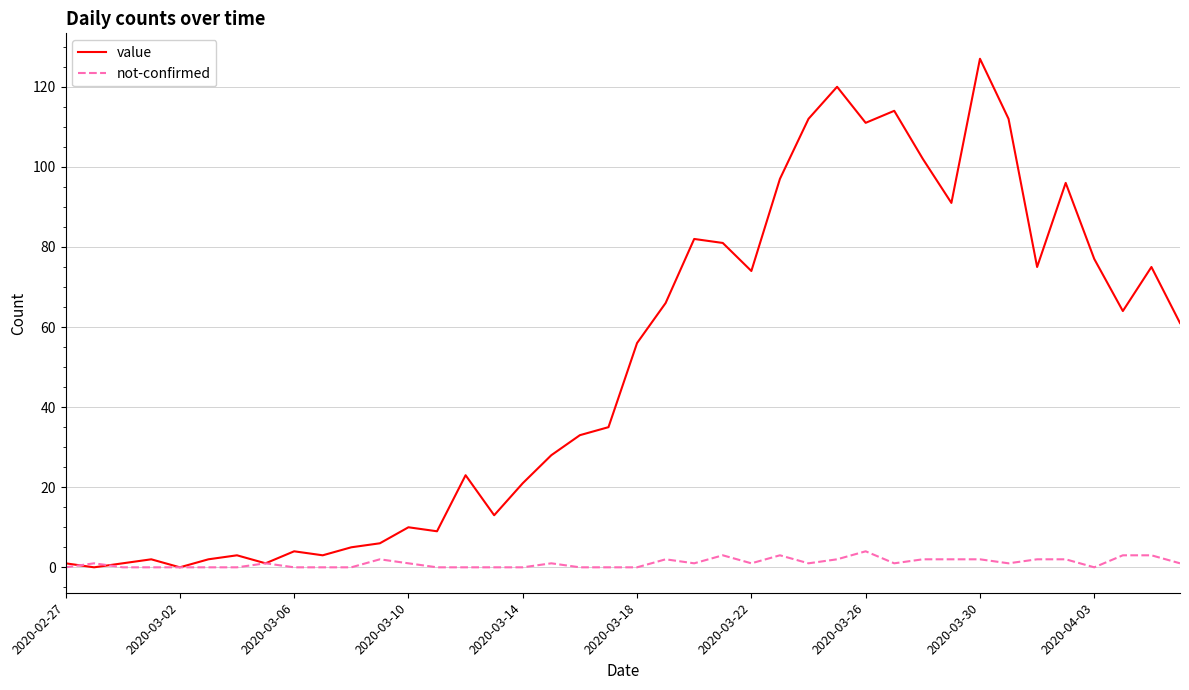

In value, how many points are lower than both neighbors (excluding endpoints)?

11